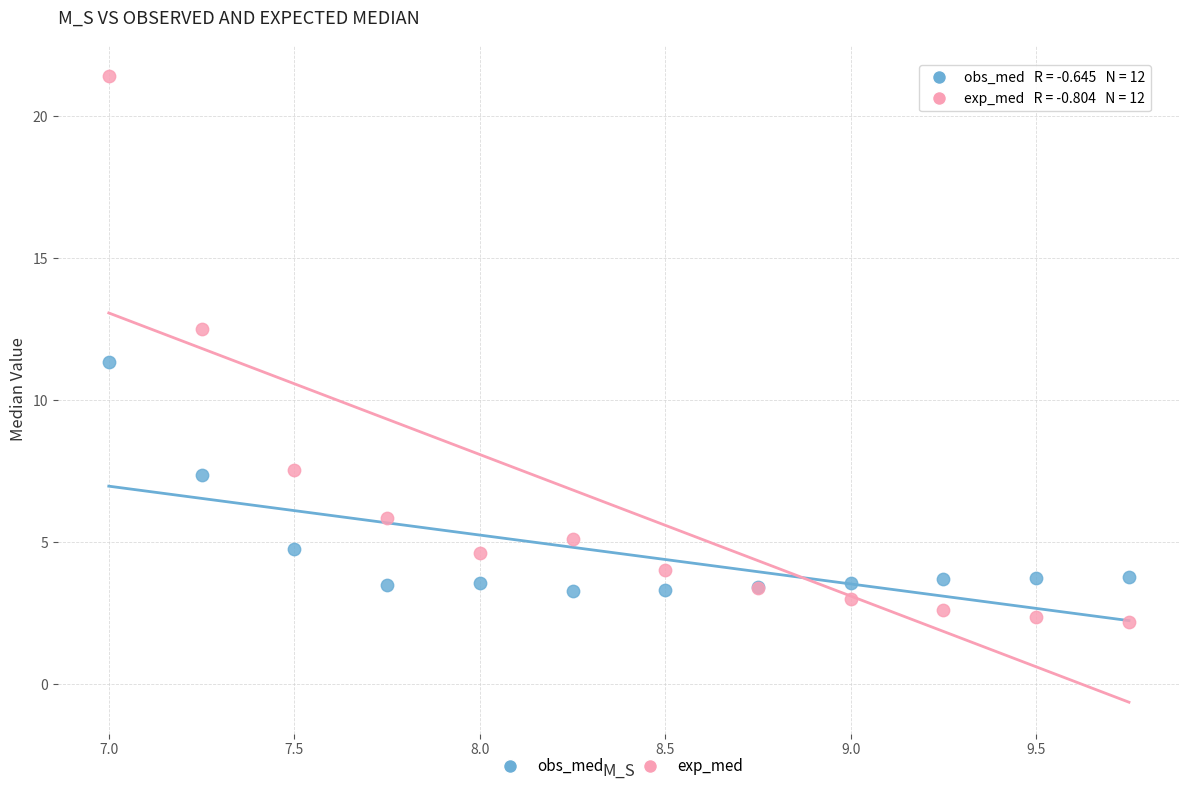

Which series has the widest spread of Y values?

exp_med